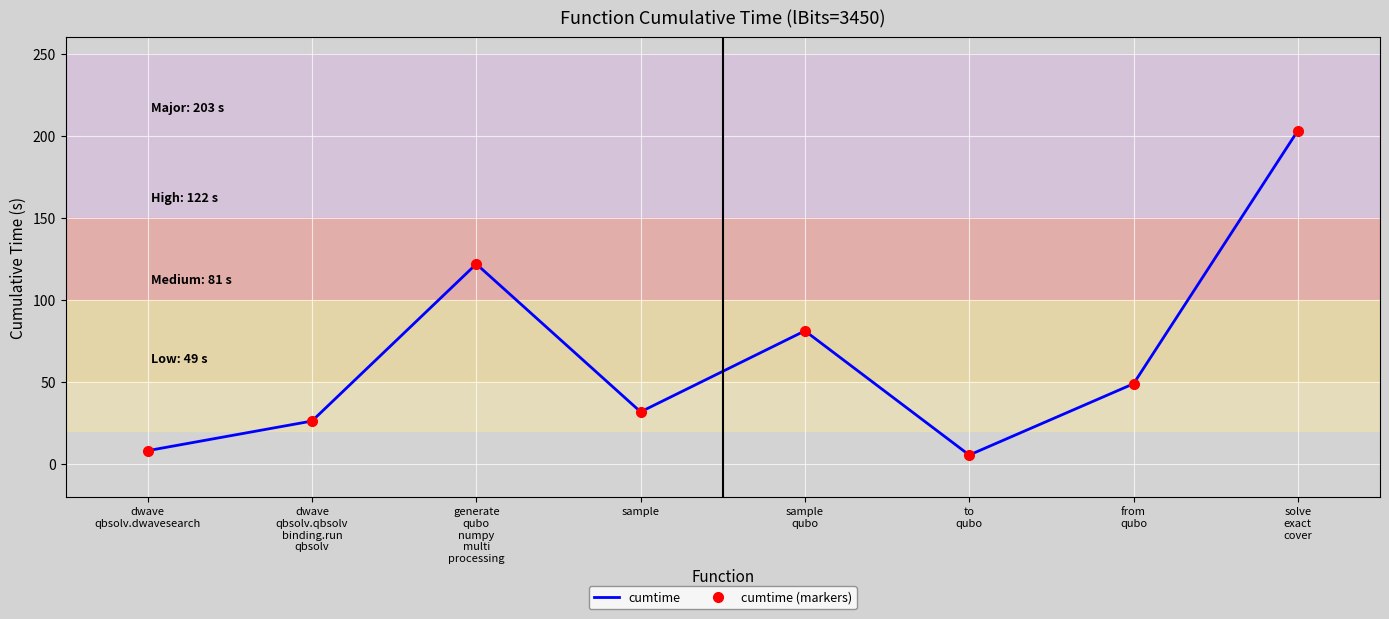

What is the approximate value of cumtime (markers) at solve
exact
cover?

203.2